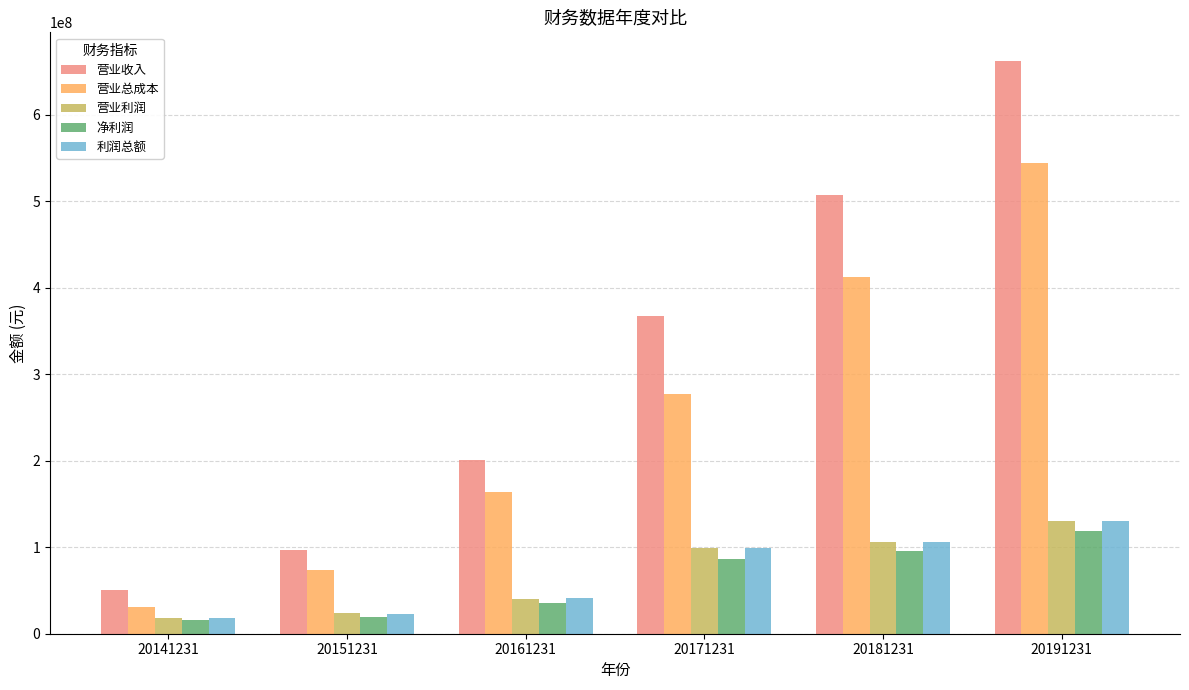

Are the bars horizontal?

No